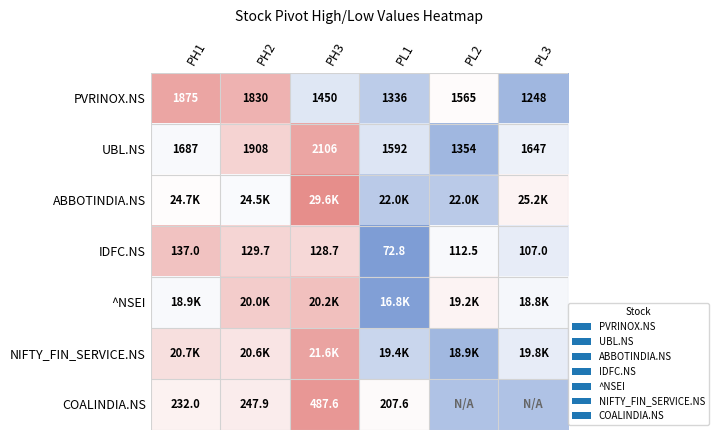

At which label does ABBOTINDIA.NS reach its minimum?

PL1